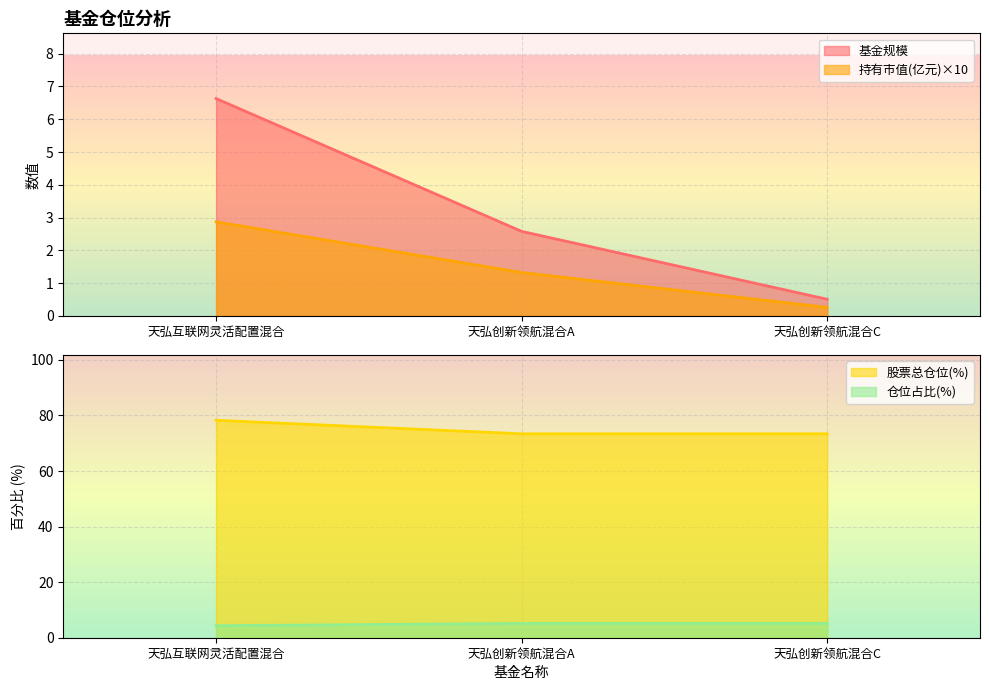

Which series has the largest range (max minus min)?

基金规模